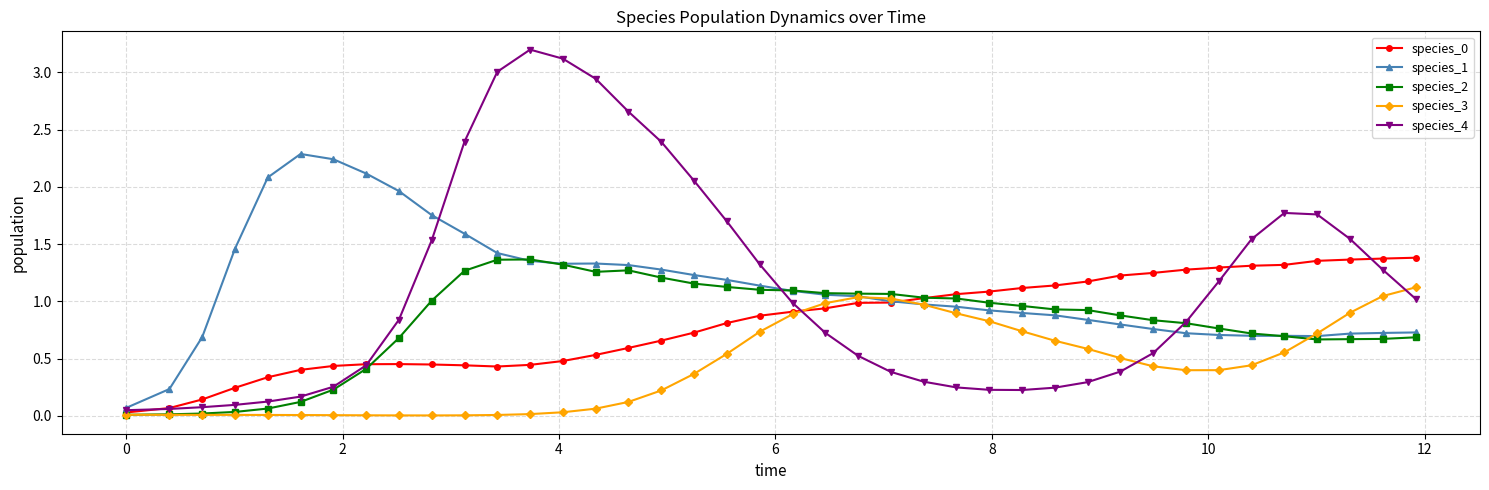

True or false: species_3 and species_4 cross at least once.

True